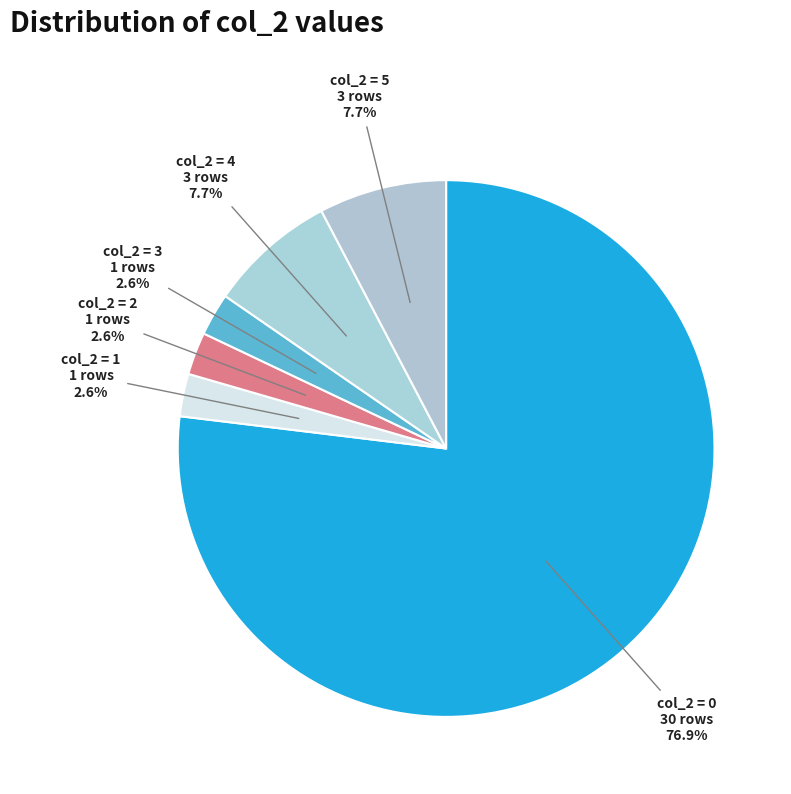

How many slices are in this pie chart?

6